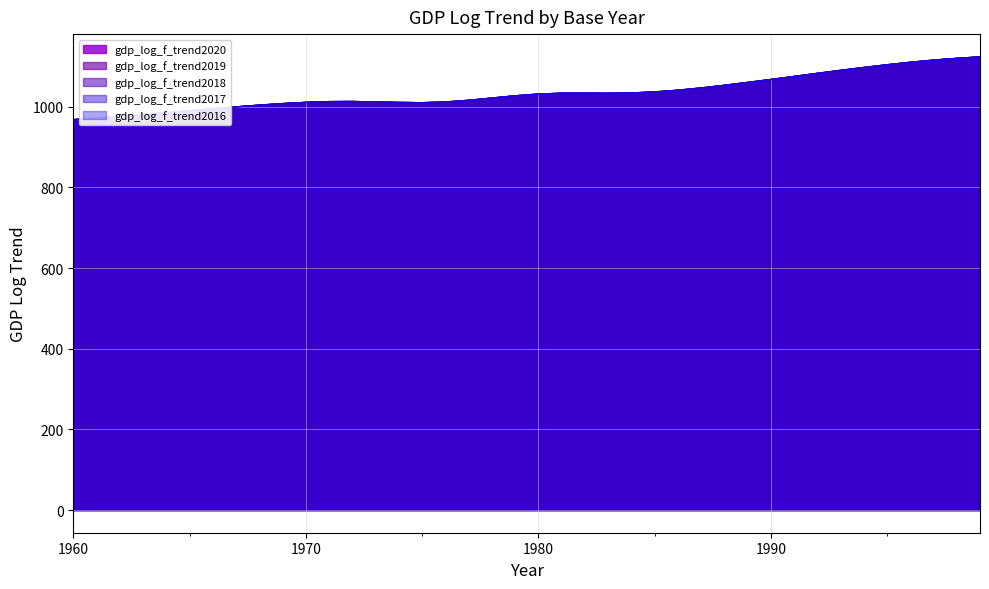

At which label does gdp_log_f_trend2016 reach its peak?

1999